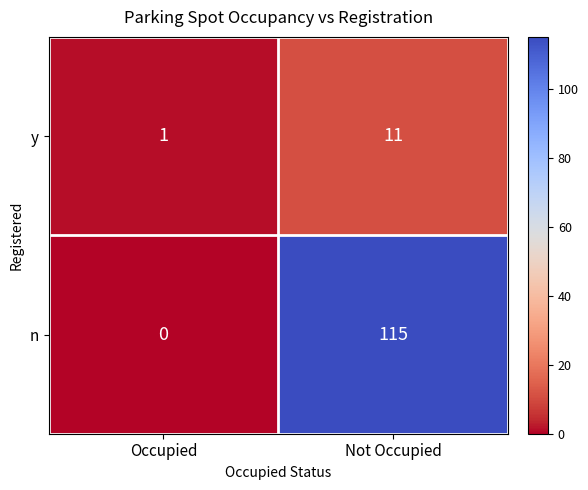

True or false: n has a value of 35 at Not Occupied.

False